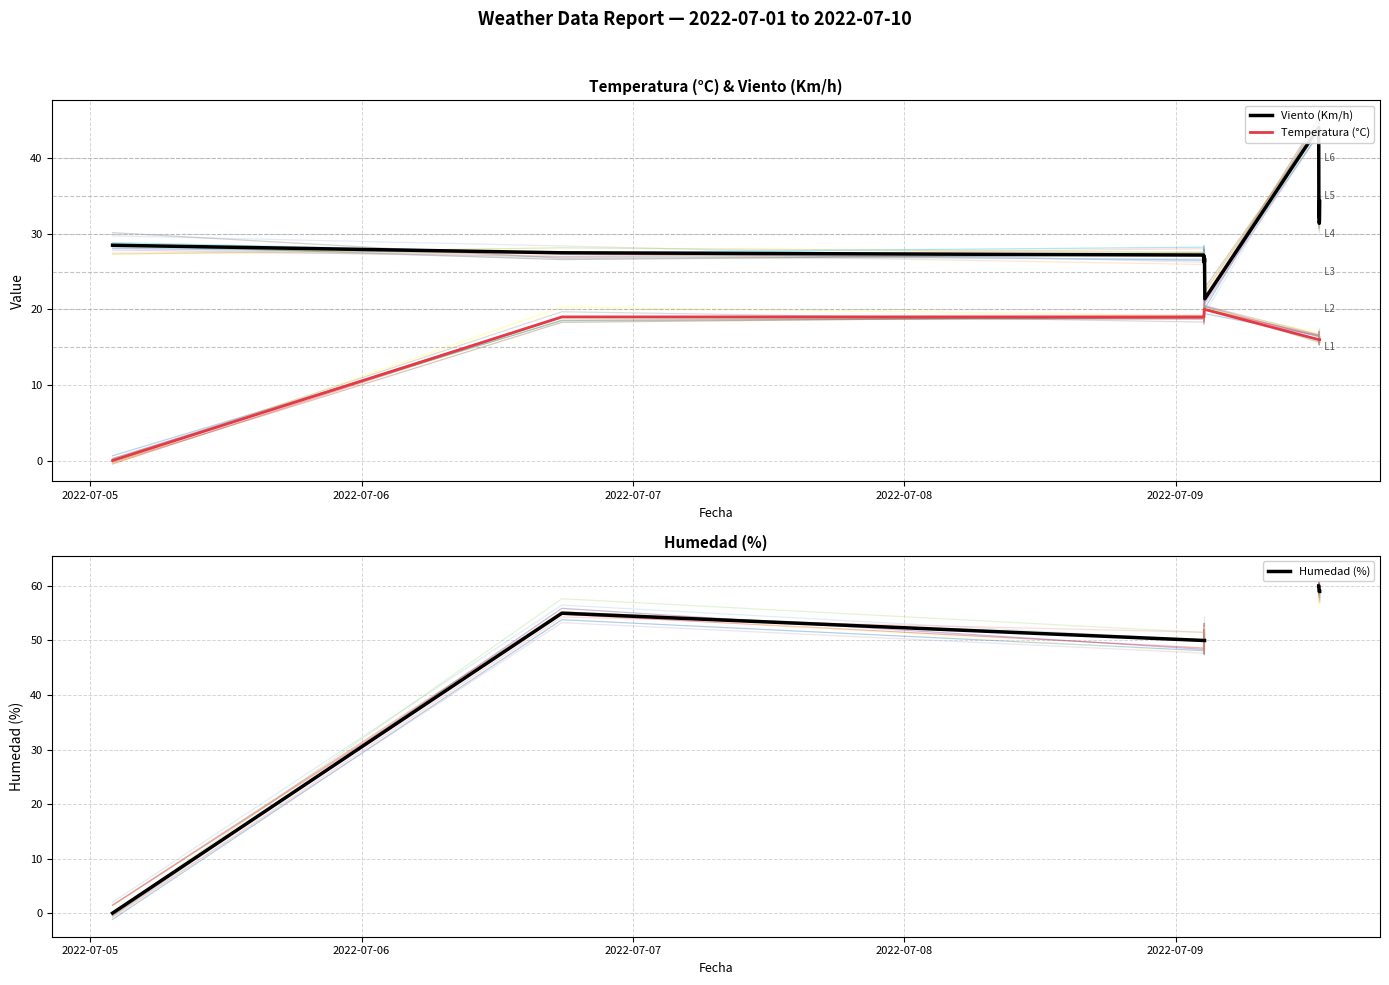

How many lines are shown in the chart?

3